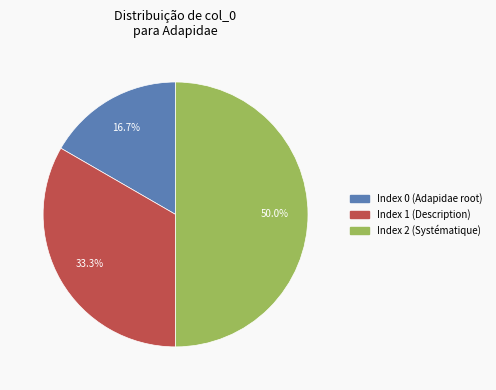

Which category has the smallest portion of the pie?

Index 0 (Adapidae root)